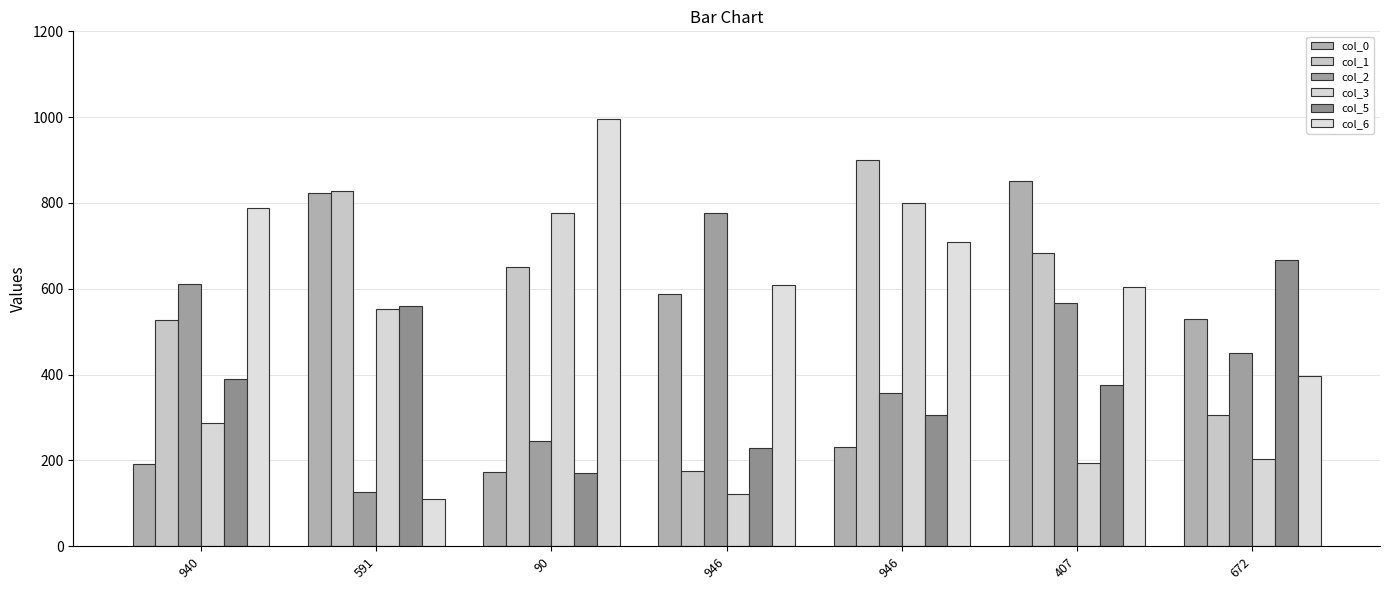

Between 591 and 946, which series saw the biggest shift?

col_6